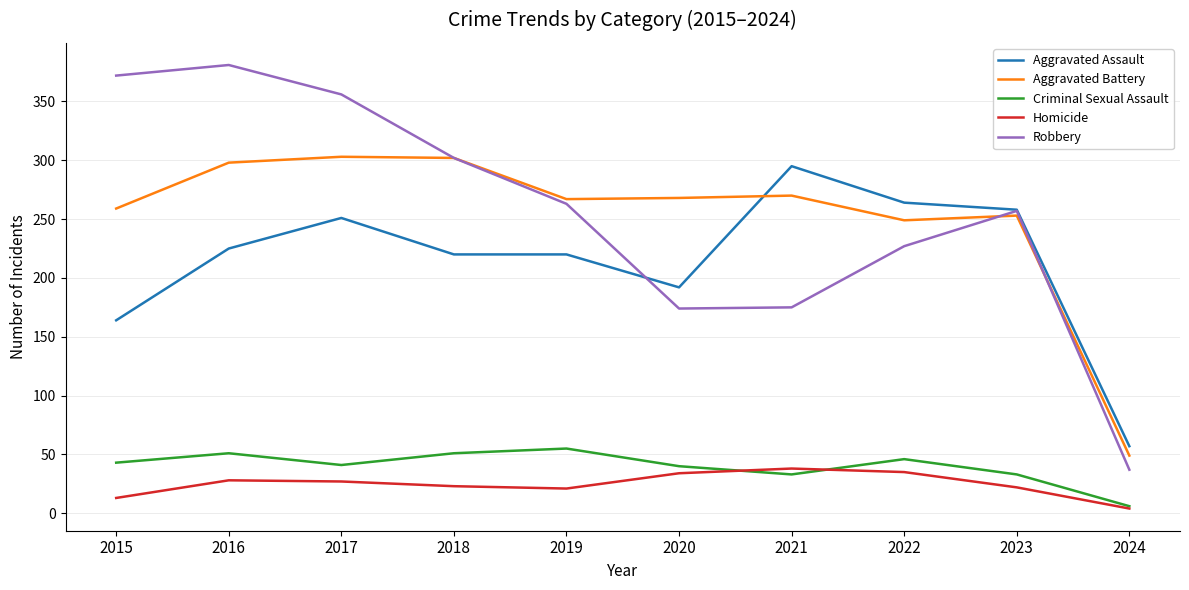

How many interior local valleys does the Homicide series have?

1